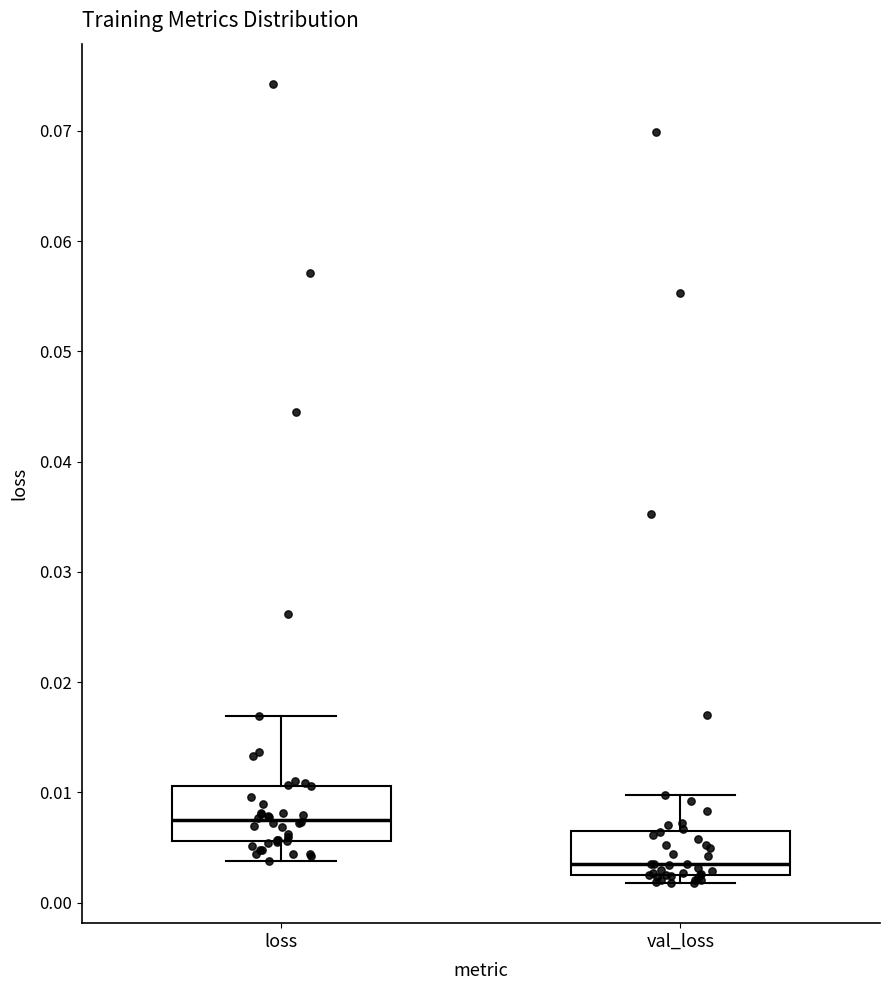

Which box has the highest median line?

loss